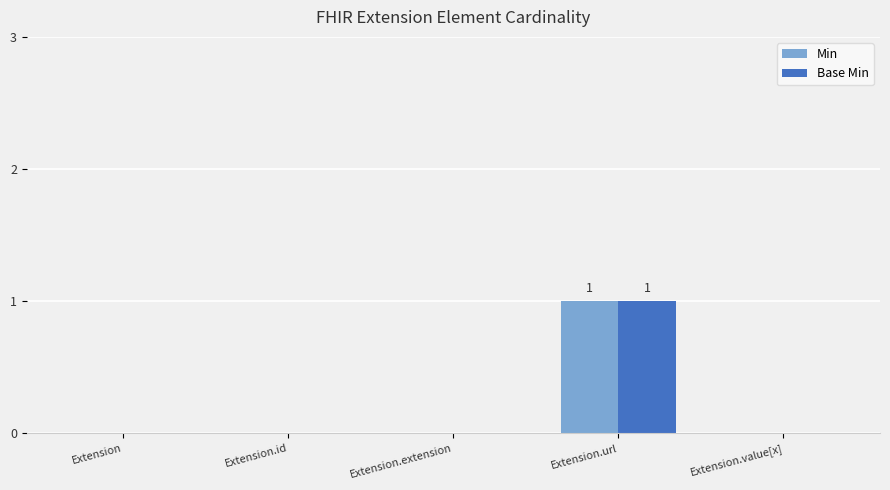

True or false: Min has a value of 1 at Extension.

False